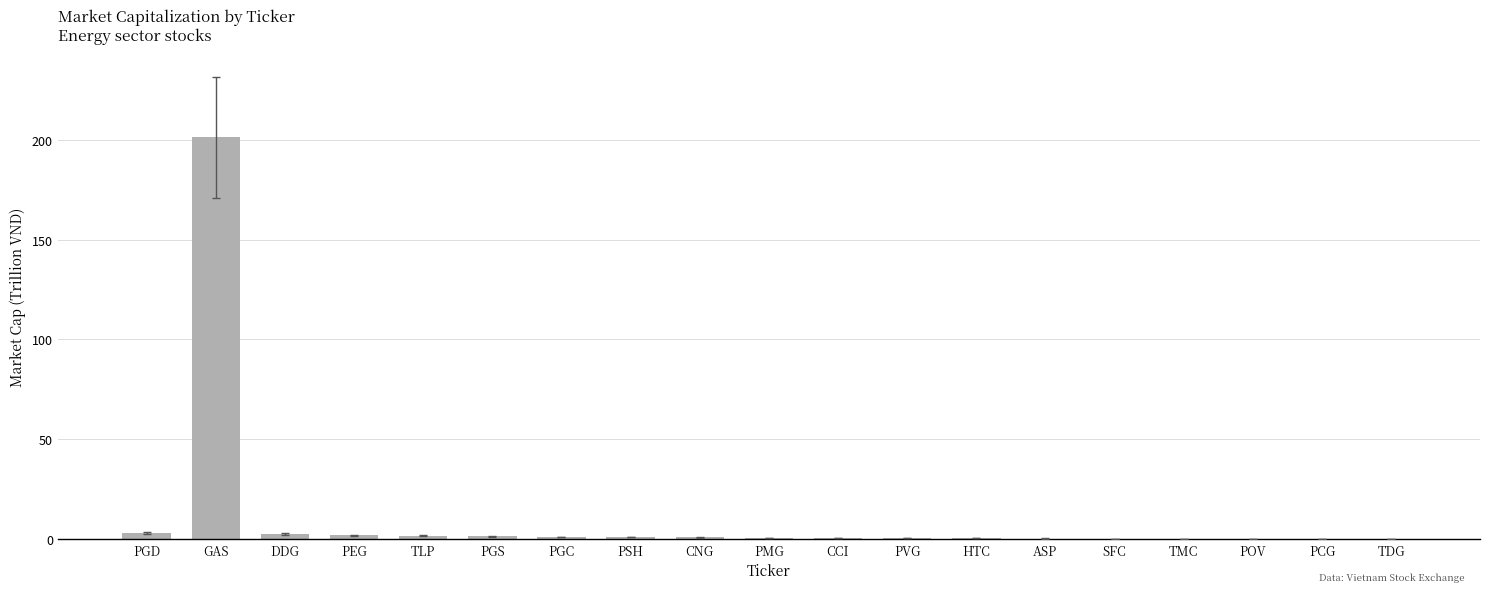

What is the maximum value shown in the chart?

201.2